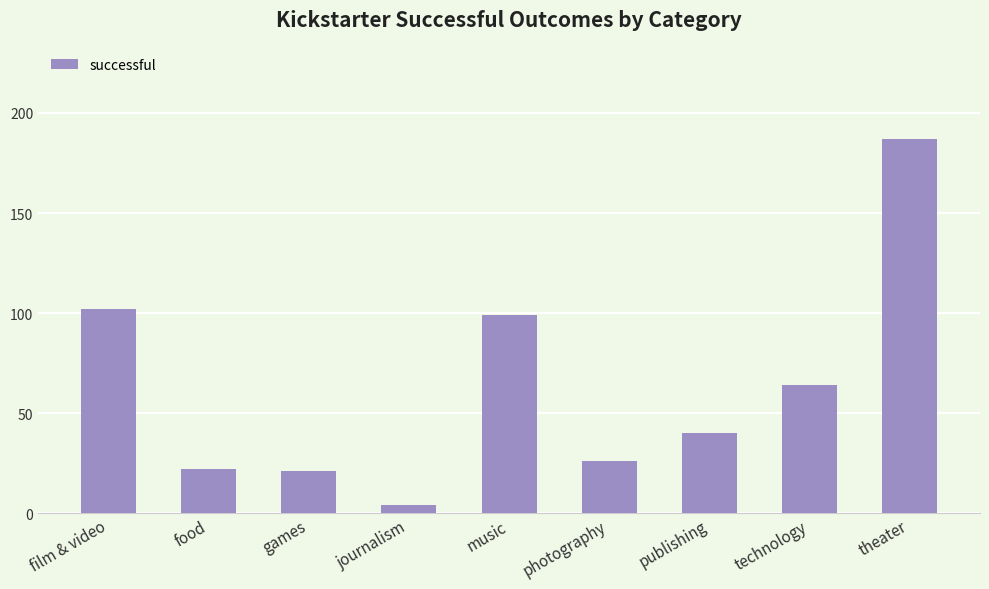

At which label is the value closest to 95?

music